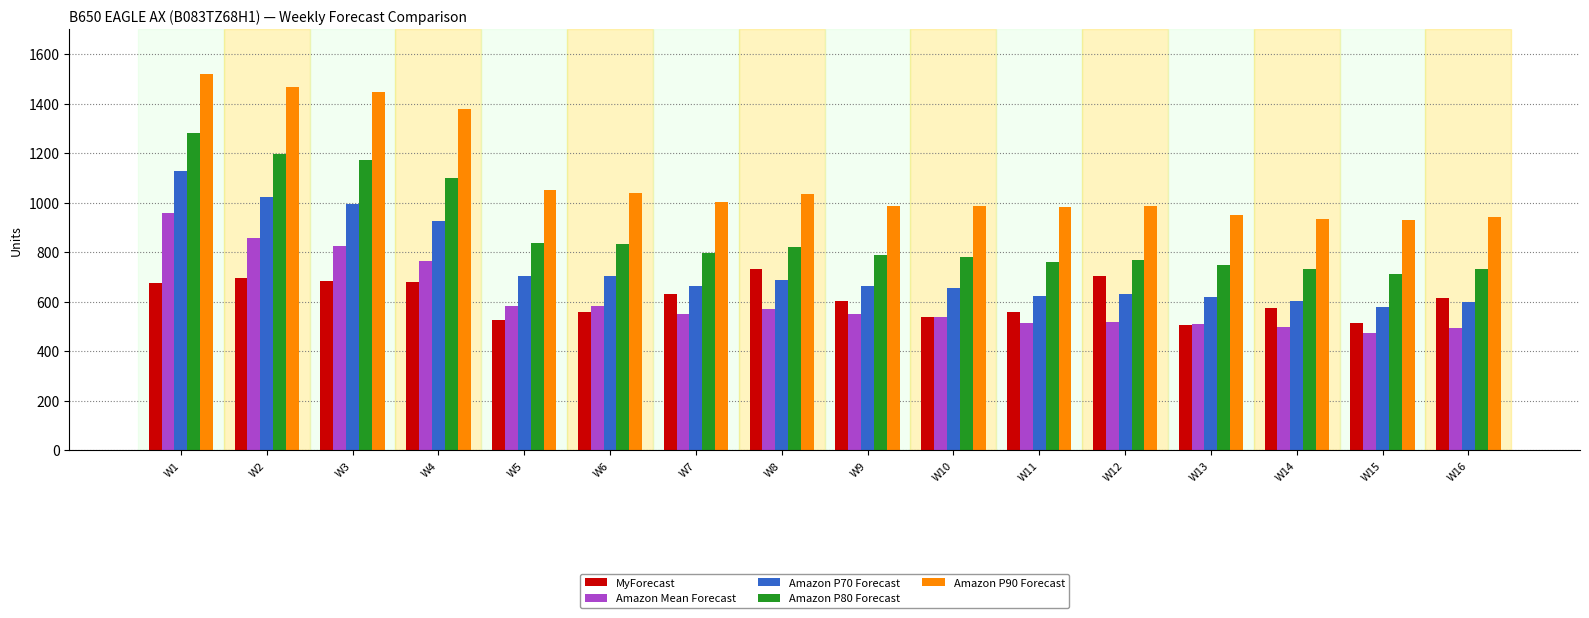

What value does the Amazon P80 Forecast series have at W1, to the nearest 100?

1300